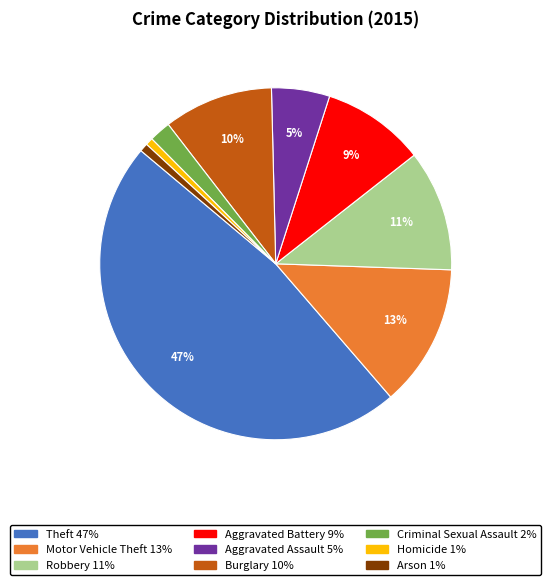

Which has a higher value, Aggravated Battery or Criminal Sexual Assault?

Aggravated Battery